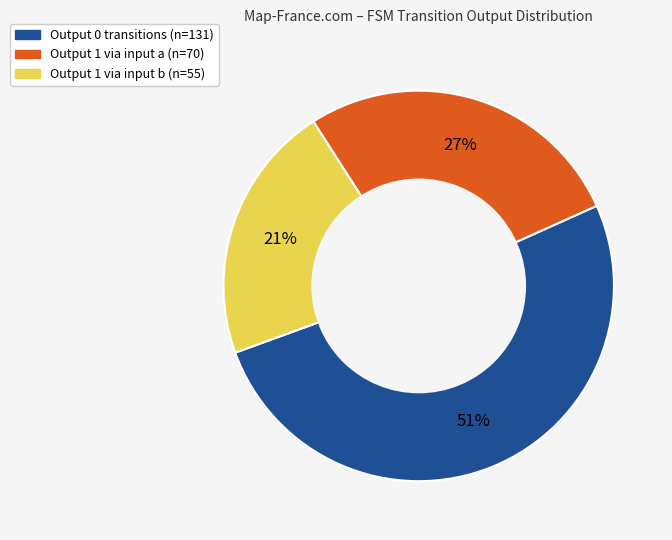

To the nearest percent, what is the average slice percentage?

33%